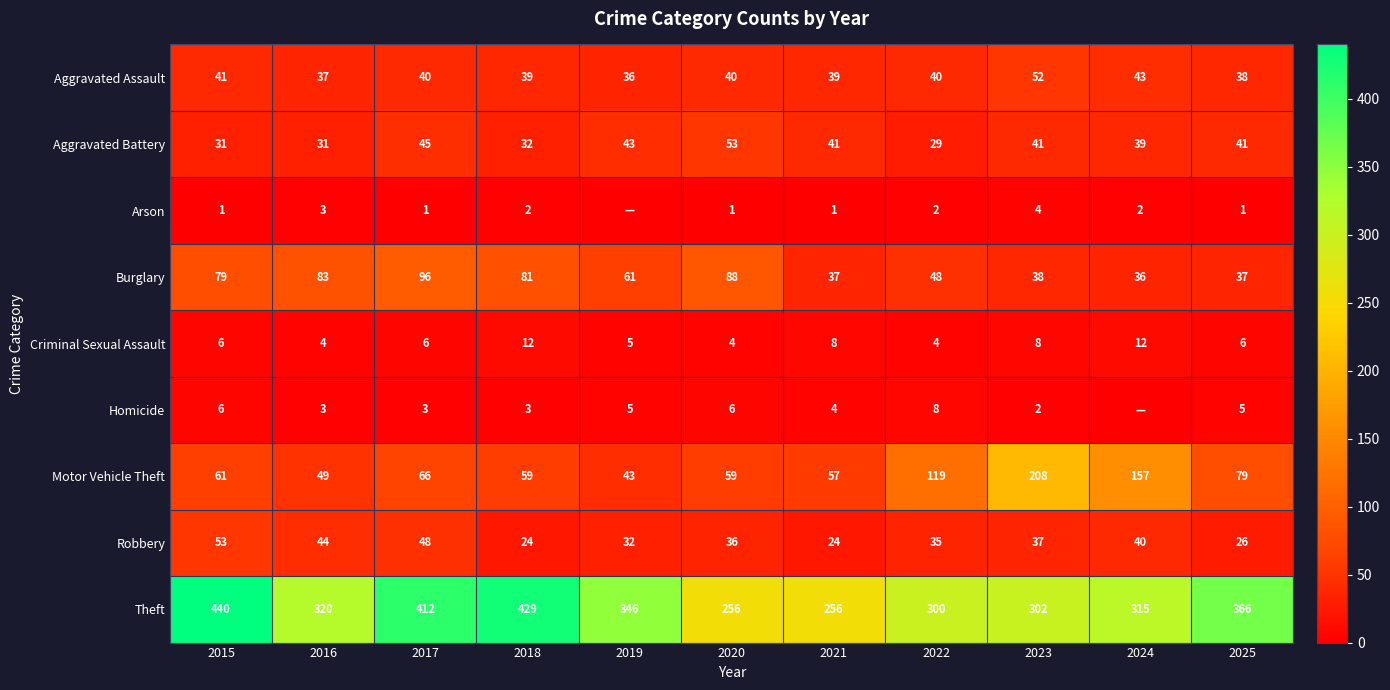

How many values in the Robbery series are below 36?

5